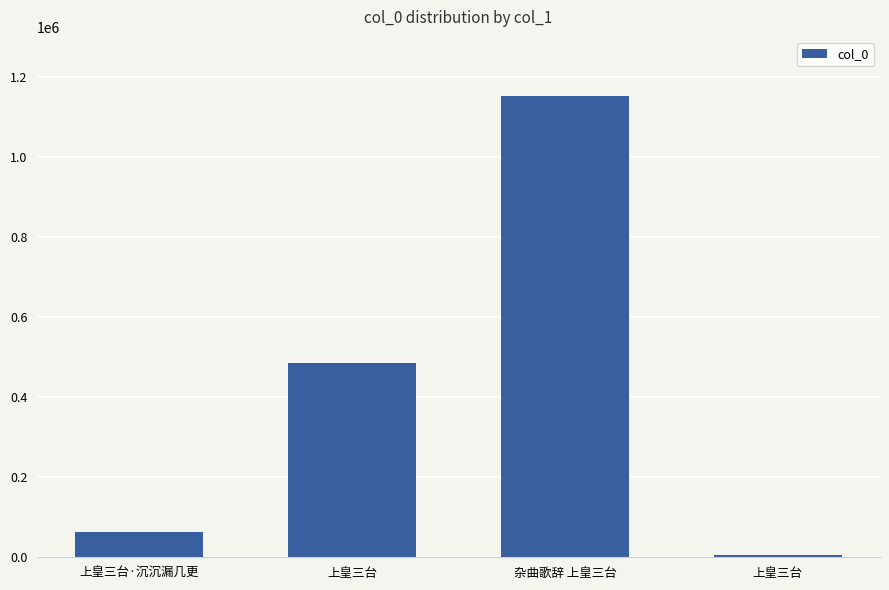

What is the minimum value shown in the chart?

6122